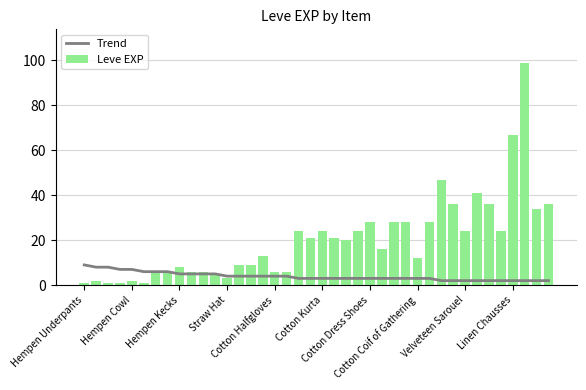

What is the difference between the second highest and minimum values in the Leve EXP series?

66